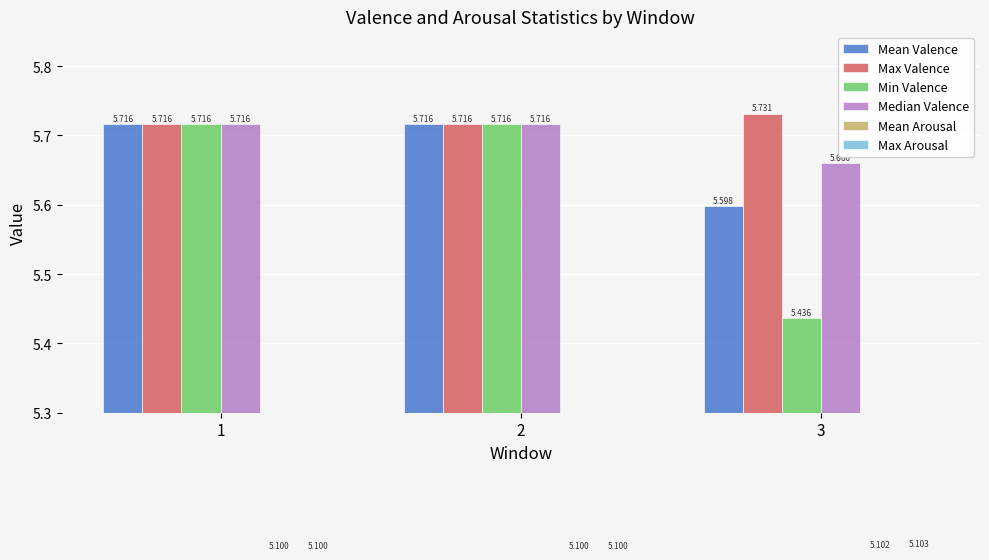

What is the sum of all Median Valence values?

17.1